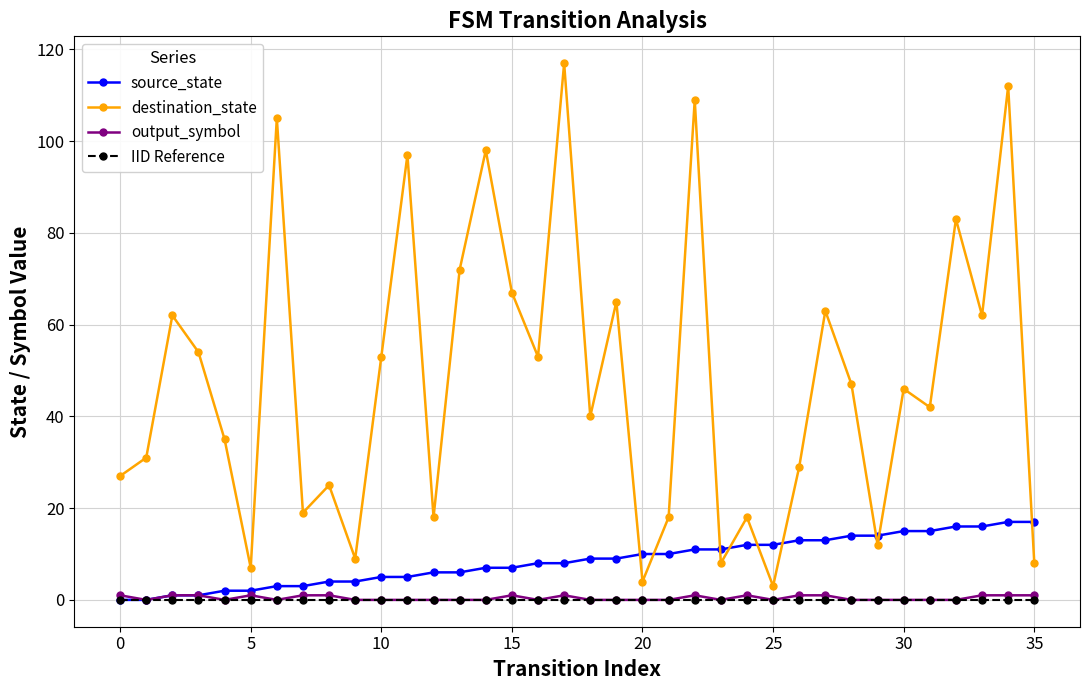

True or false: output_symbol has more than 0 points higher than both neighbors.

True